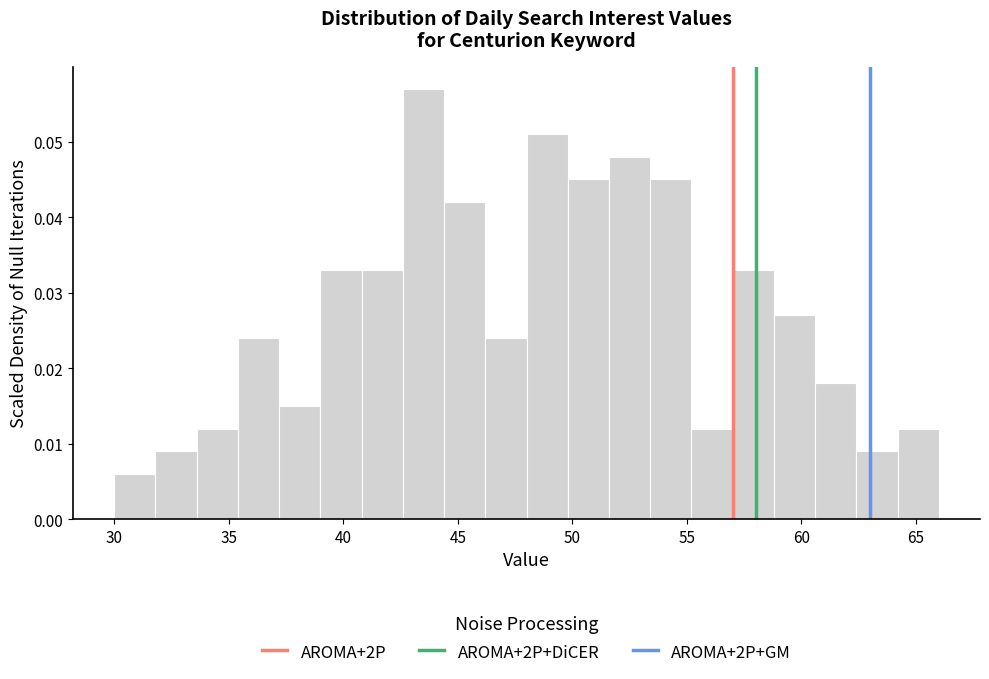

Around what value on the x-axis is the tallest bar? Give the approximate position of its centre, as read against the axis.

43.5